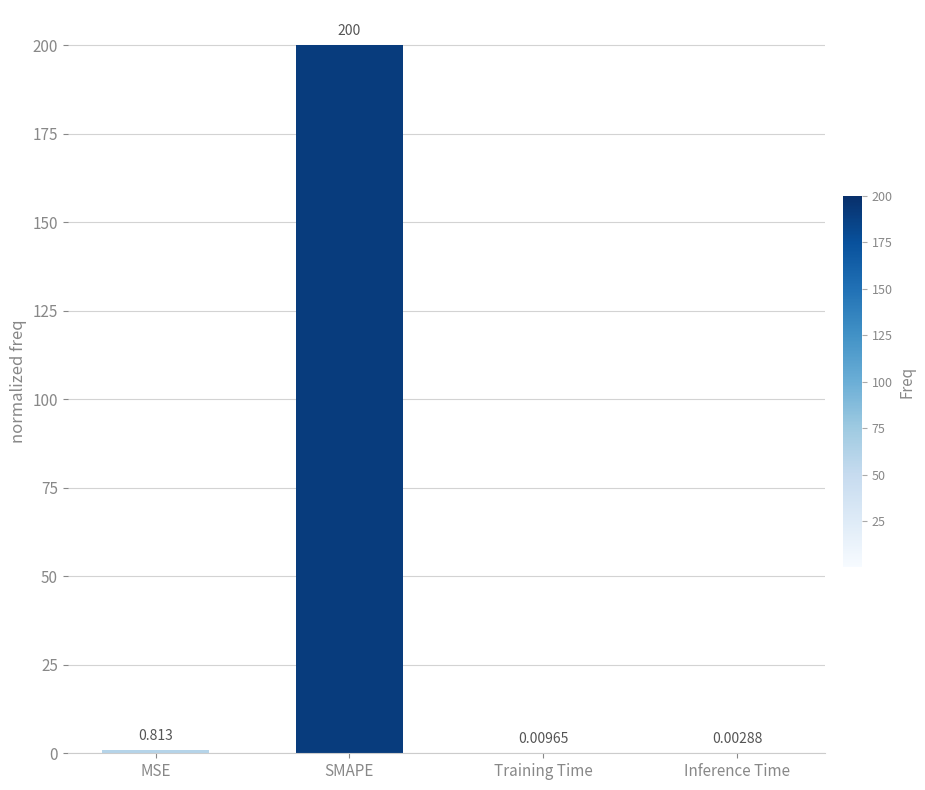

Where is the data nearest to the value 100?

MSE